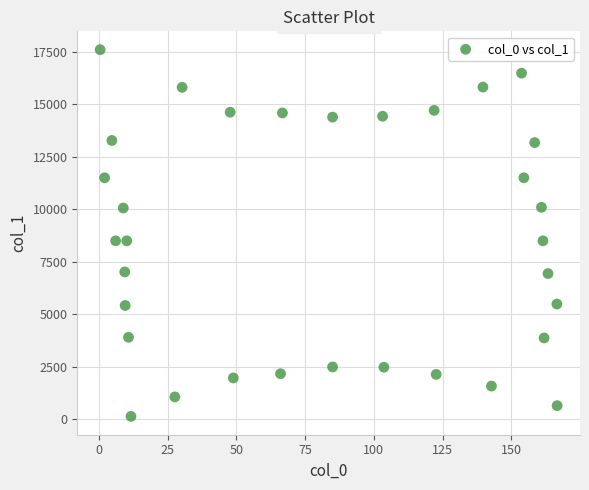

What is the range of Y values (max minus min)?

17466.5